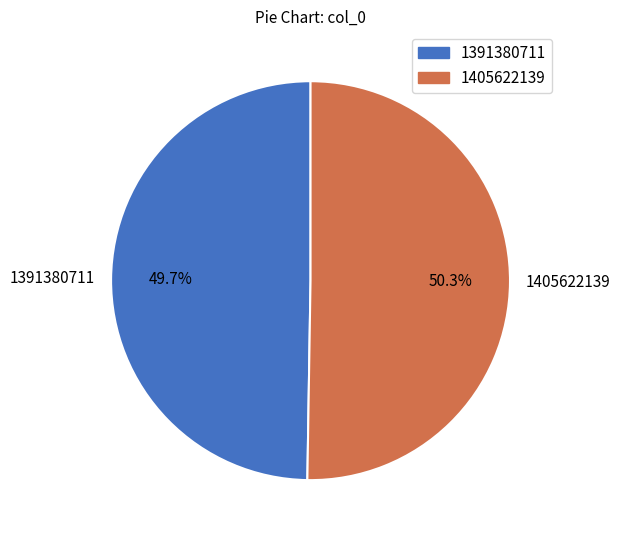

True or false: 1405622139 accounts for 63% of the total.

False